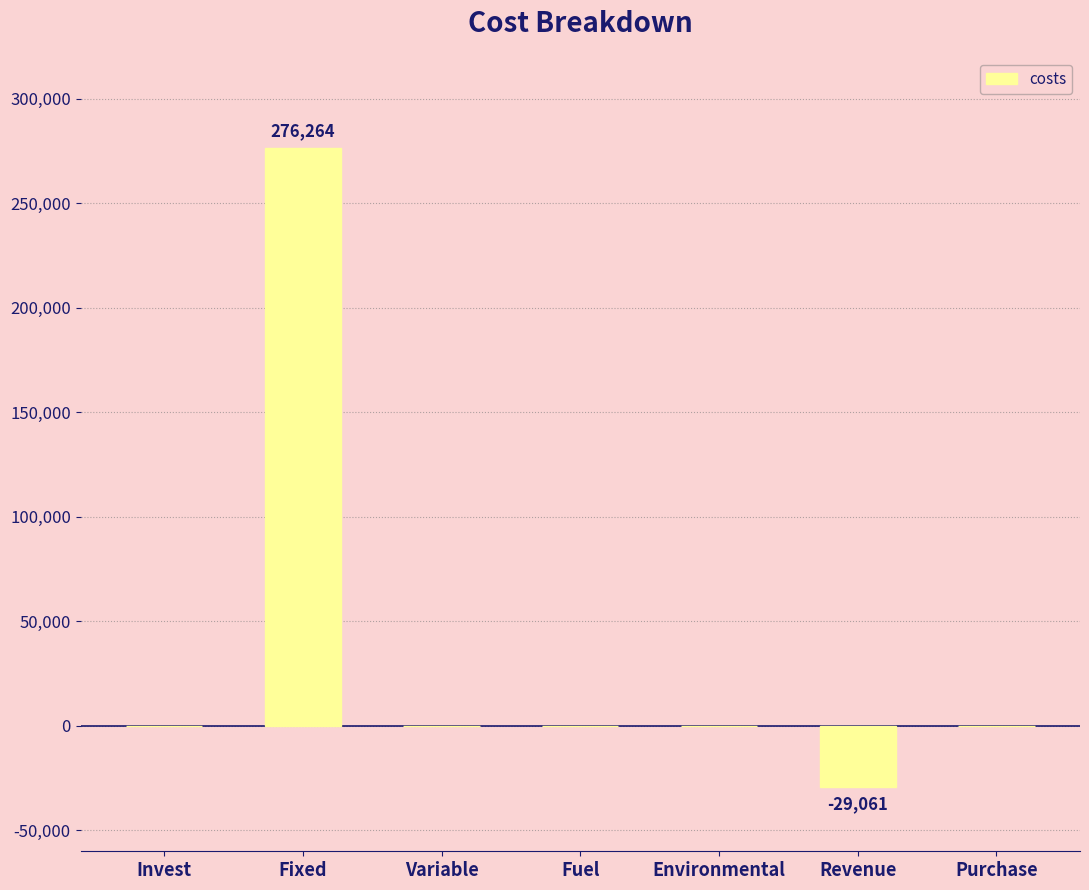

Are the bars horizontal?

No